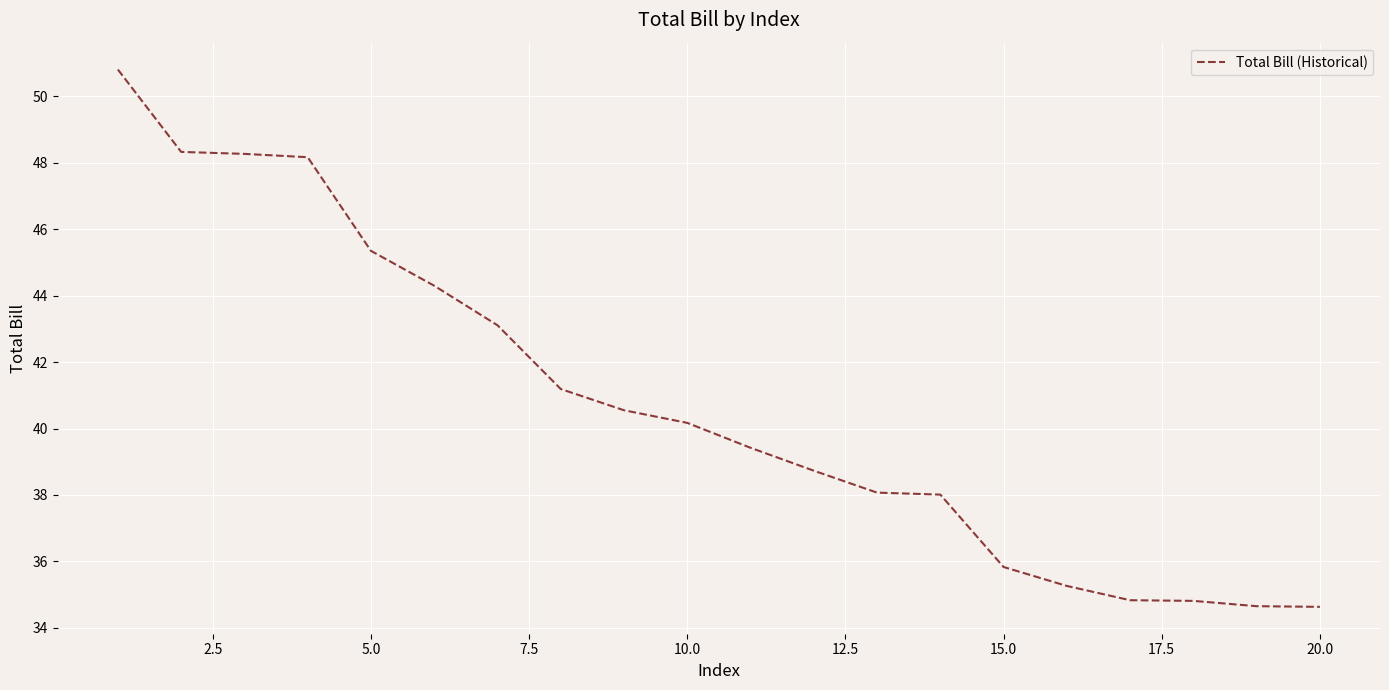

What is the smallest value displayed?

34.6